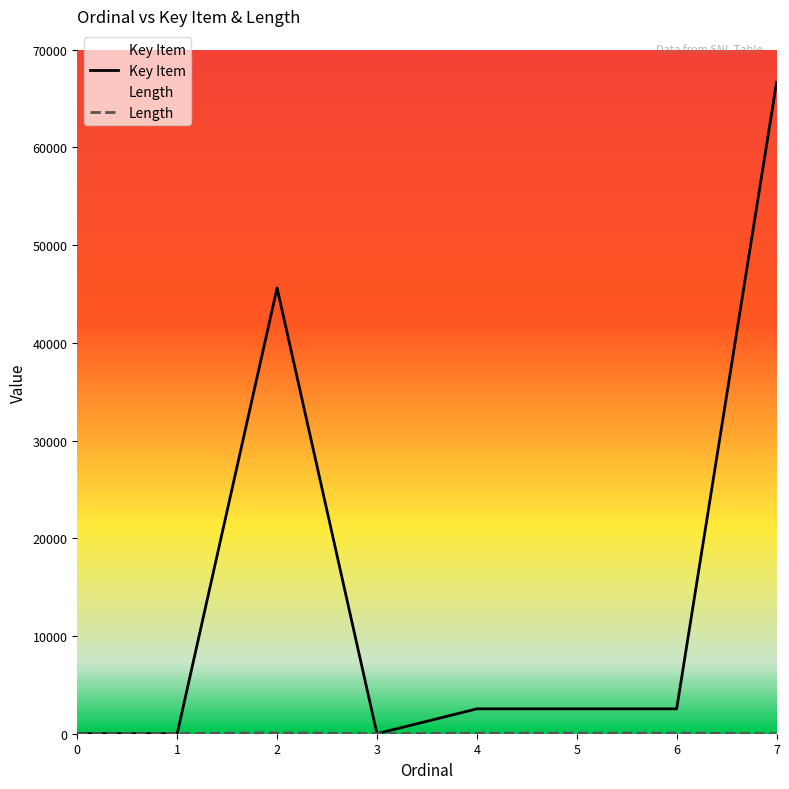

Which category has the highest value in the Key Item series?

7